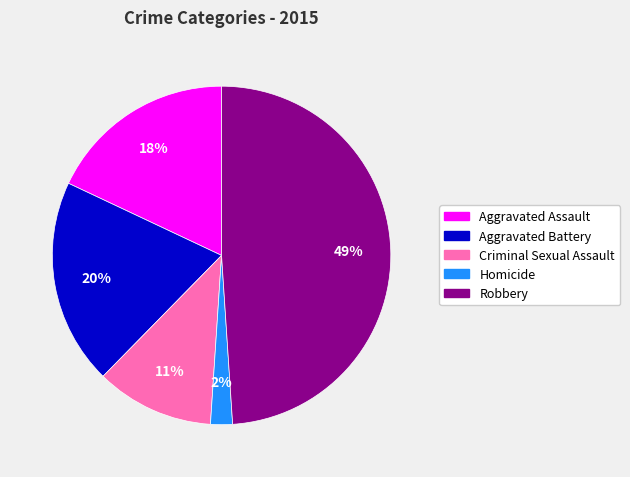

The Homicide slice represents 2% of the pie. True or false?

True